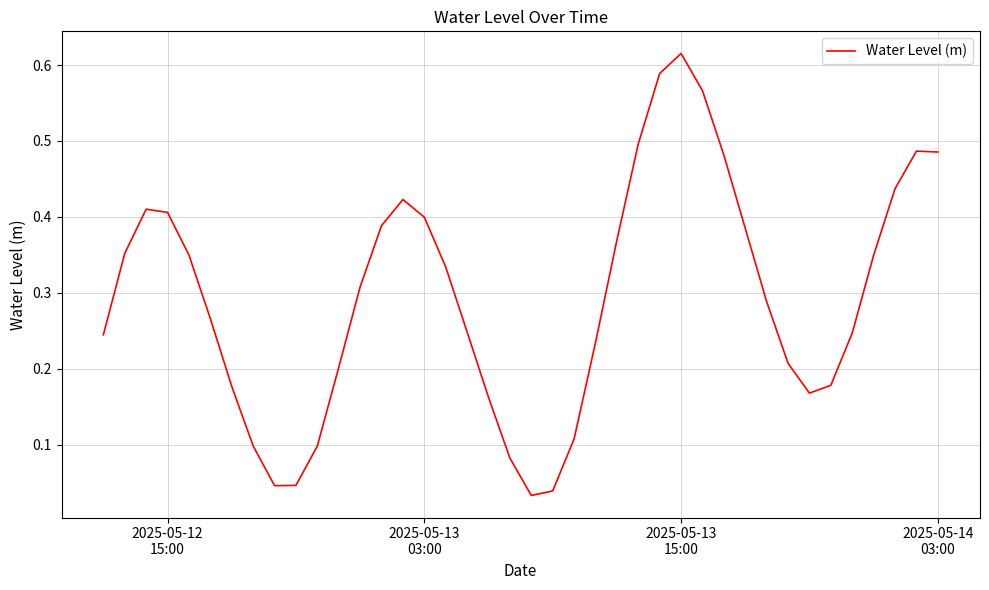

Is this an area chart (filled region under the line)?

No